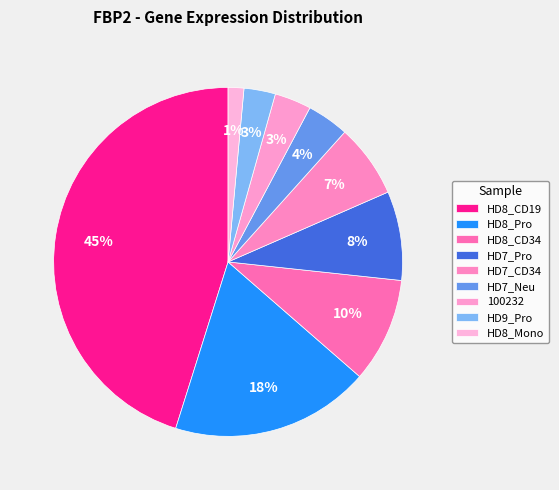

How many segments does this pie chart have?

9